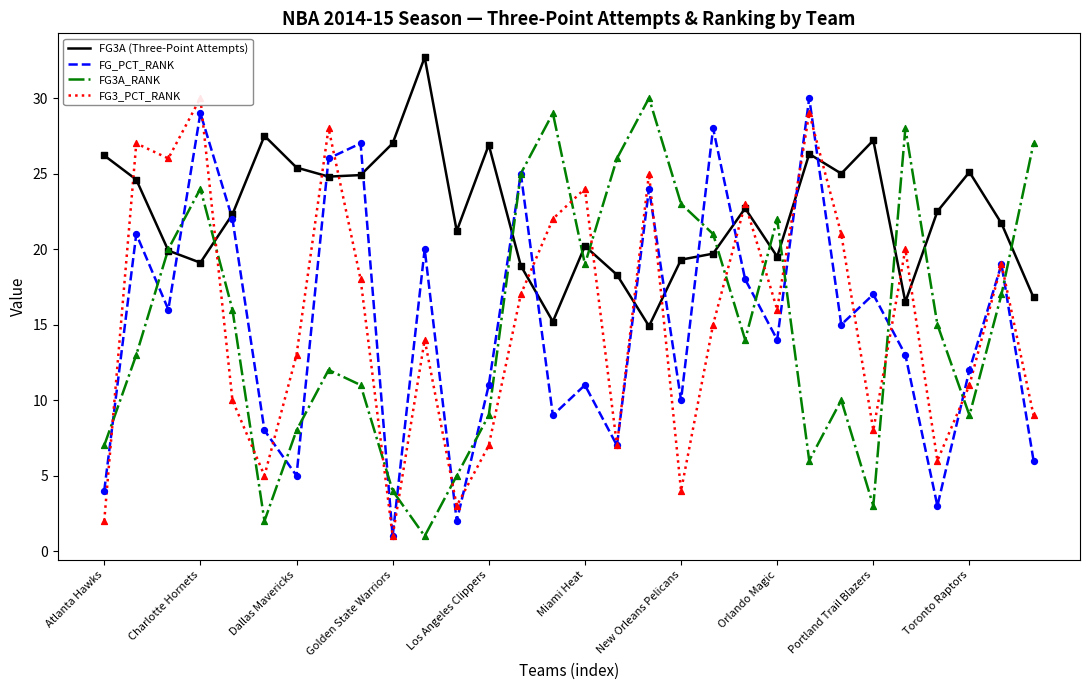

Which series reaches the maximum Y coordinate?

FG3A (Three-Point Attempts)